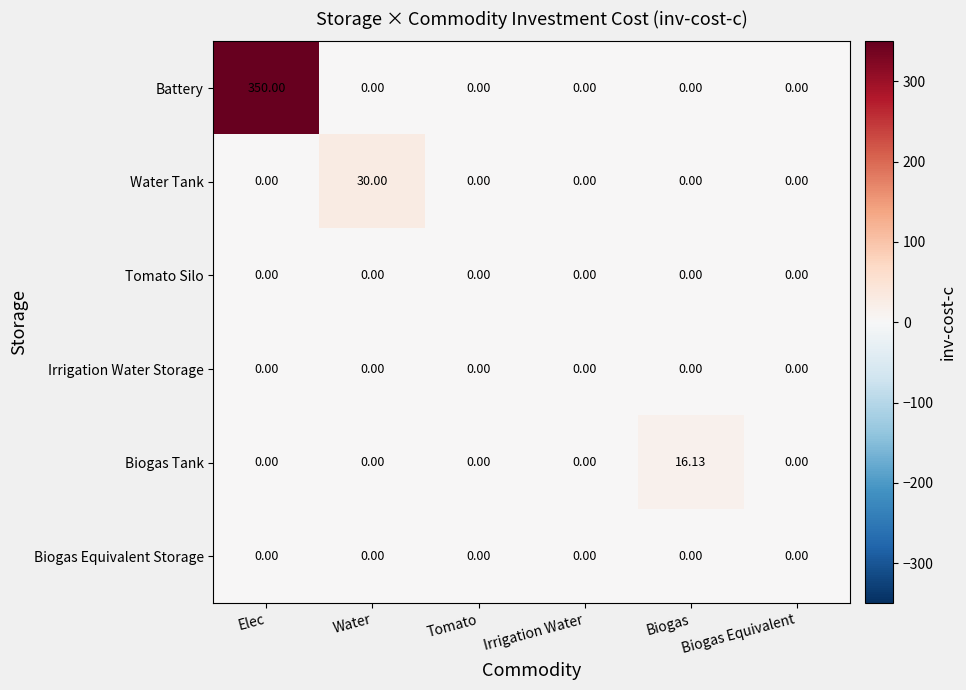

How many series are shown in this chart?

6